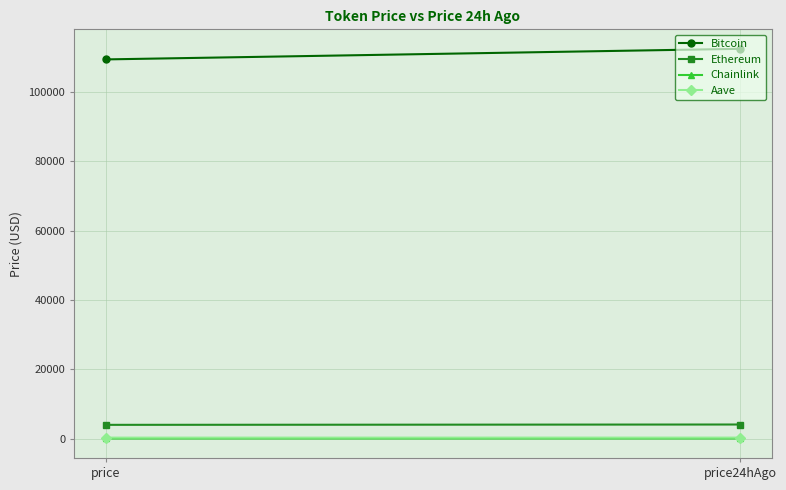

What is the approximate value of Aave at price?

266.0